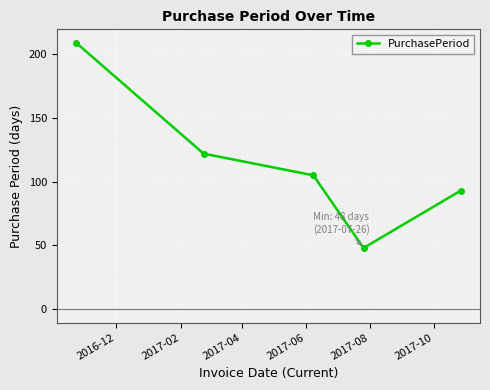

What is the greatest value displayed?

209